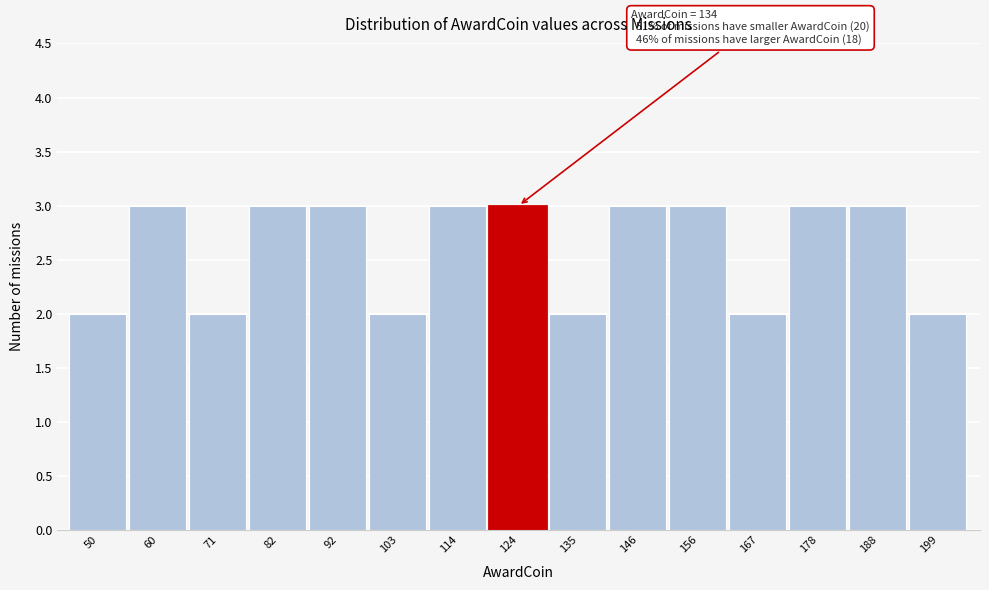

Reading right to left, extract all data points from this chart.

199=2	188=3	178=3	167=2	156=3	146=3	135=2	124=3	114=3	103=2	92=3	82=3	71=2	60=3	50=2